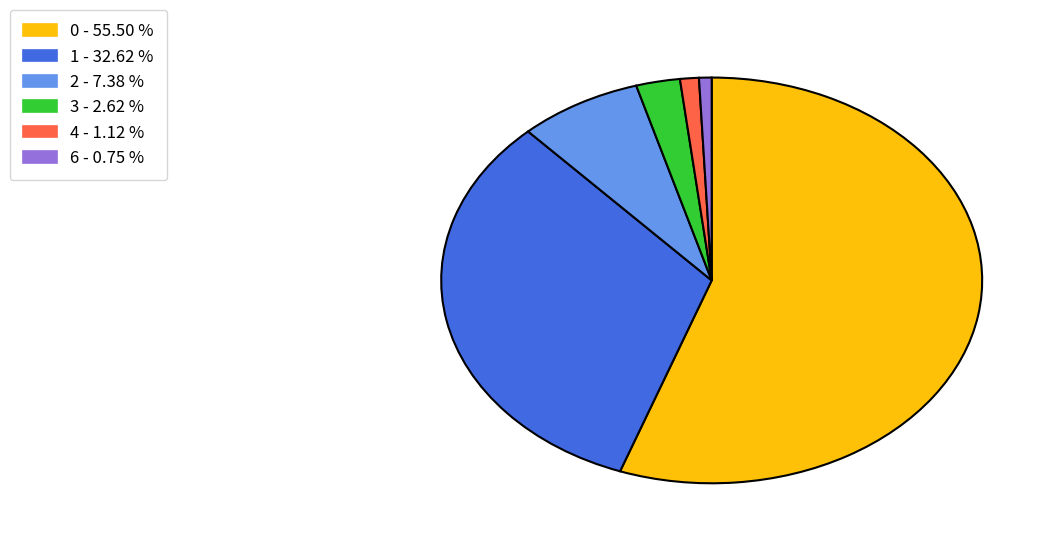

The 4 slice represents 1% of the pie. True or false?

True